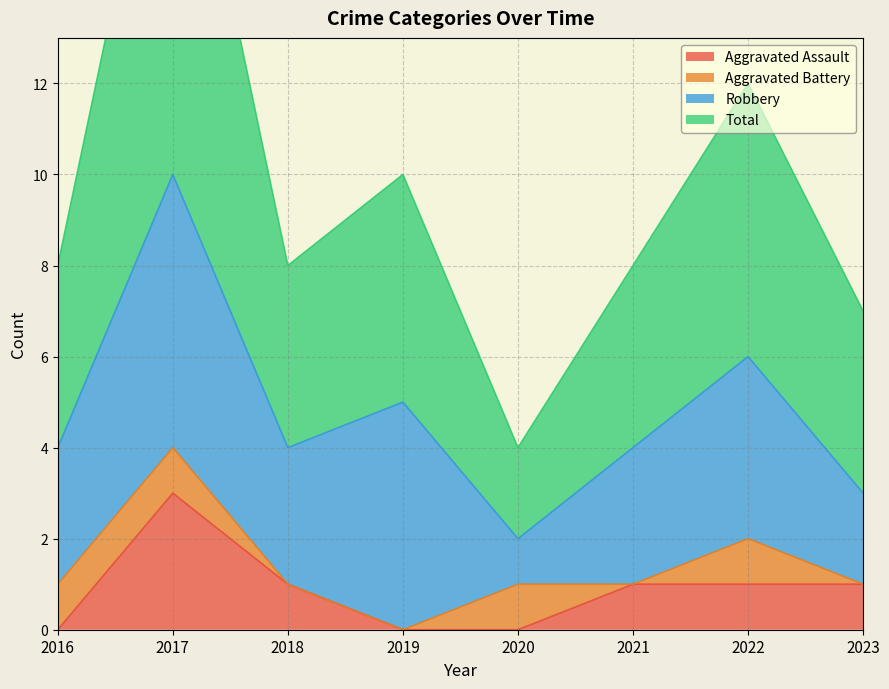

How many interior local peaks does the Total series have?

3